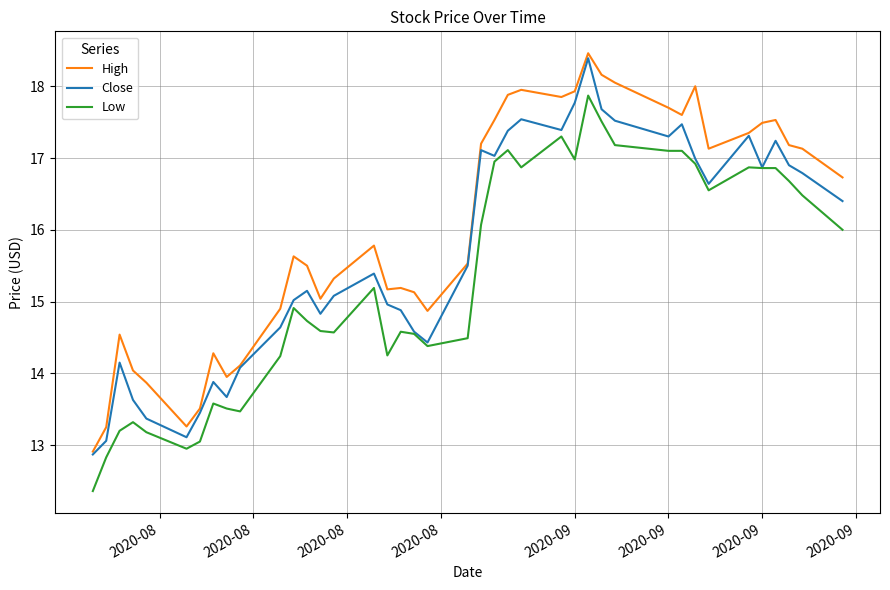

Which series has the largest range (max minus min)?

High